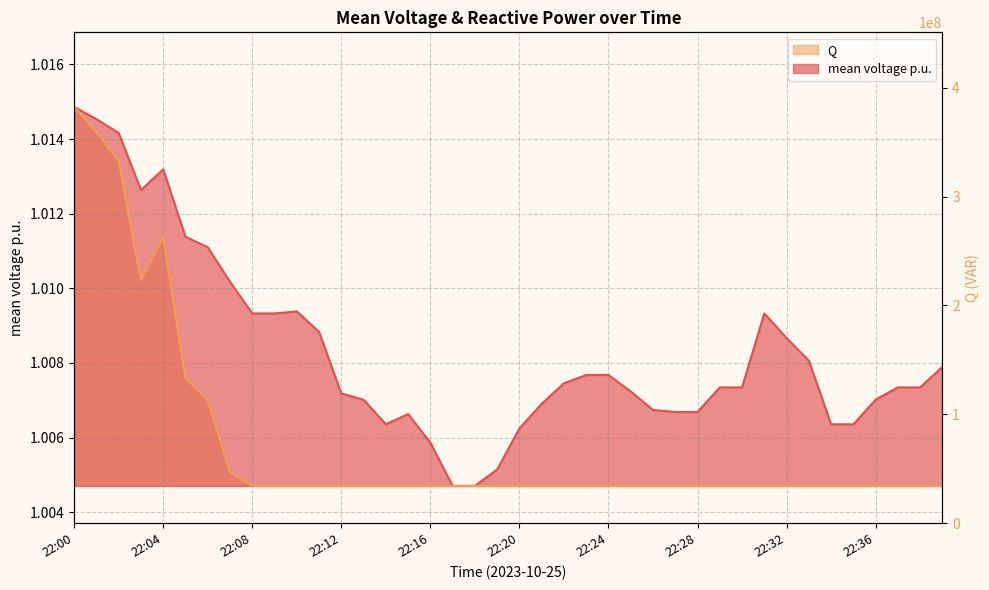

True or false: mean voltage p.u. has more than 0 interior local peaks.

True